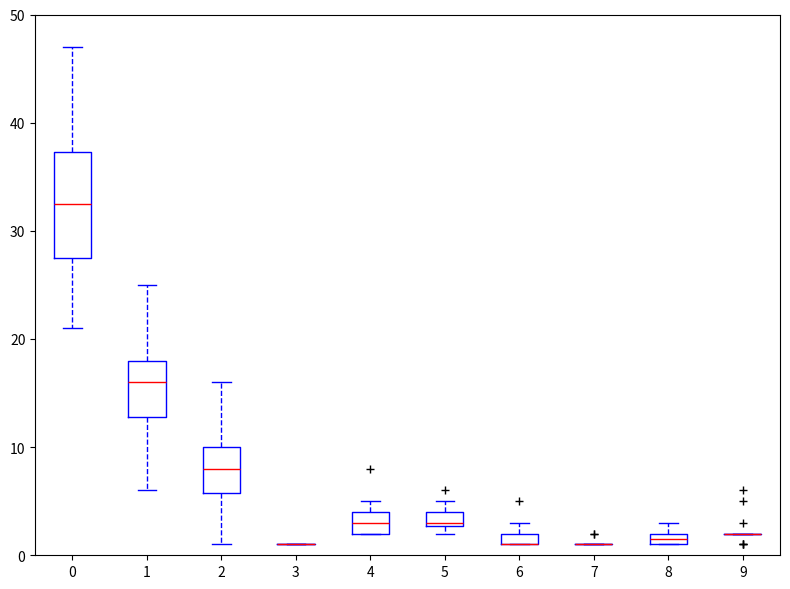

Comparing the boxes themselves (not the whiskers), which one is the tallest?

0